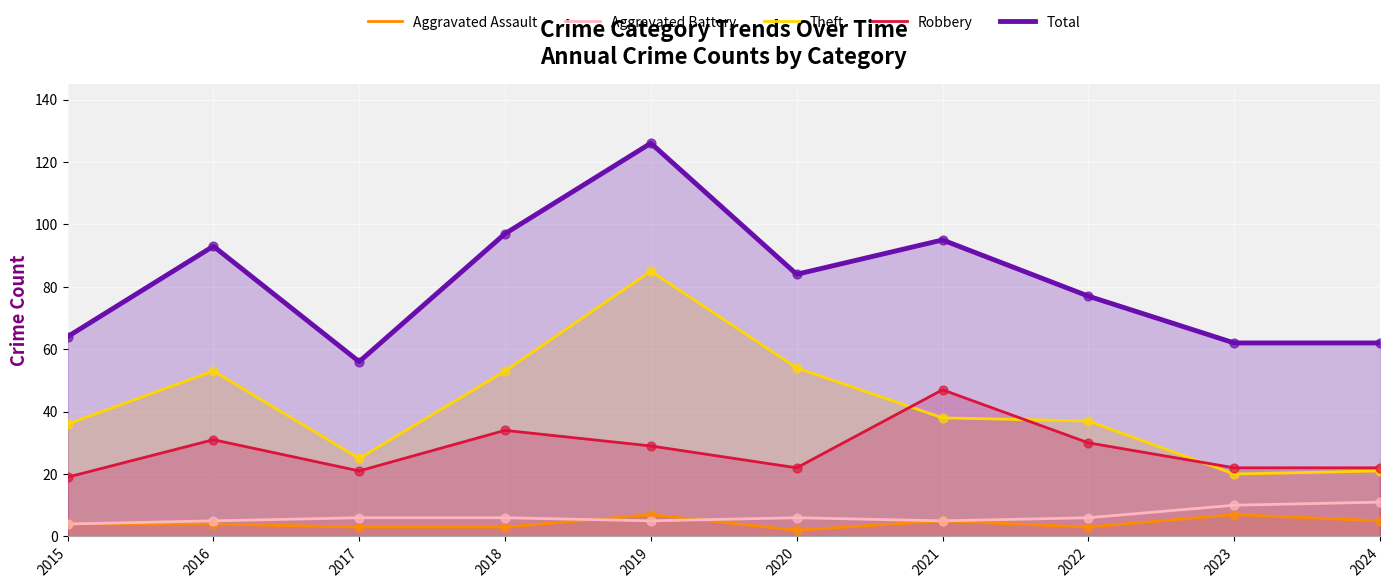

At how many categories does at least one series exceed 55?

10